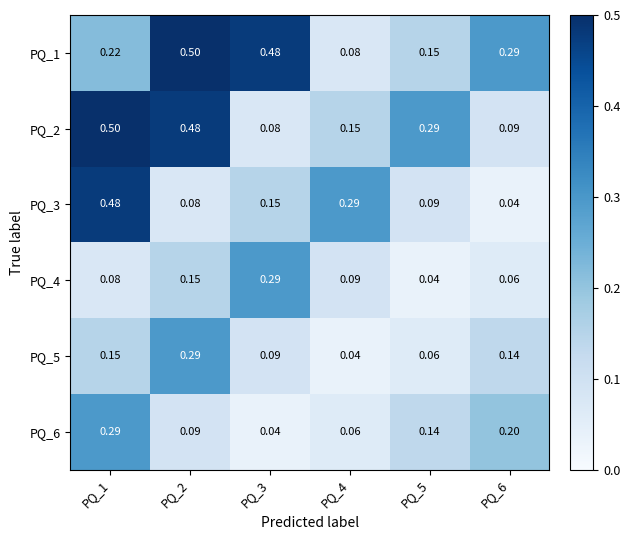

What is the spread (max minus min) of values at PQ_1?

0.4